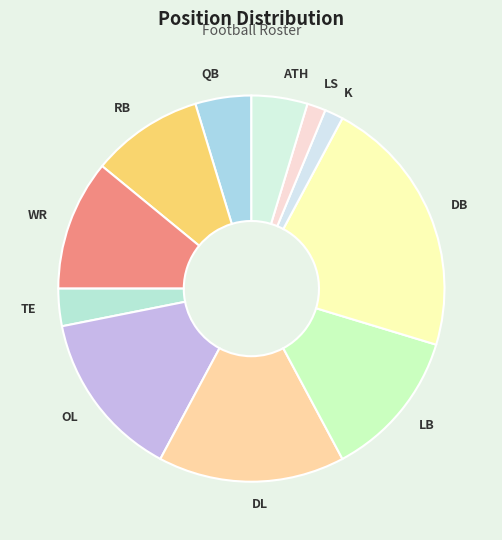

The LS slice represents 2% of the pie. True or false?

True